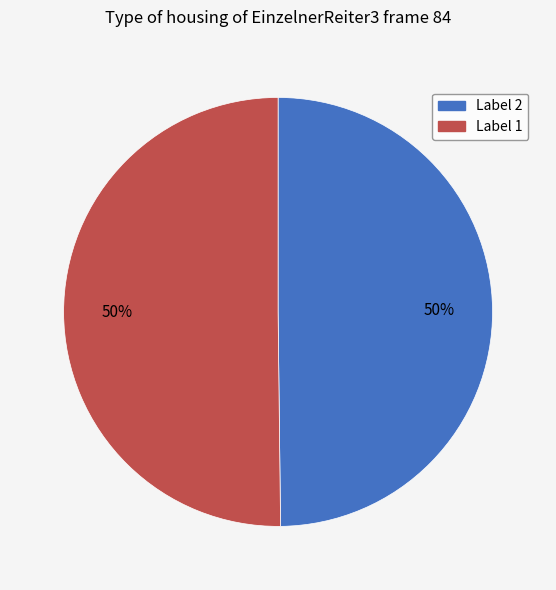

To the nearest percent, what is the average slice percentage?

50%